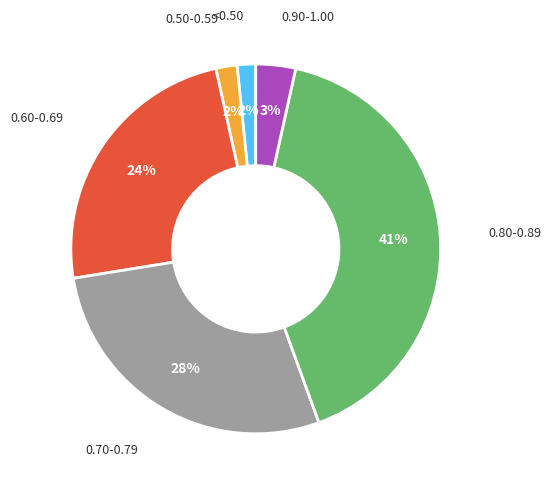

How many segments does this pie chart have?

6